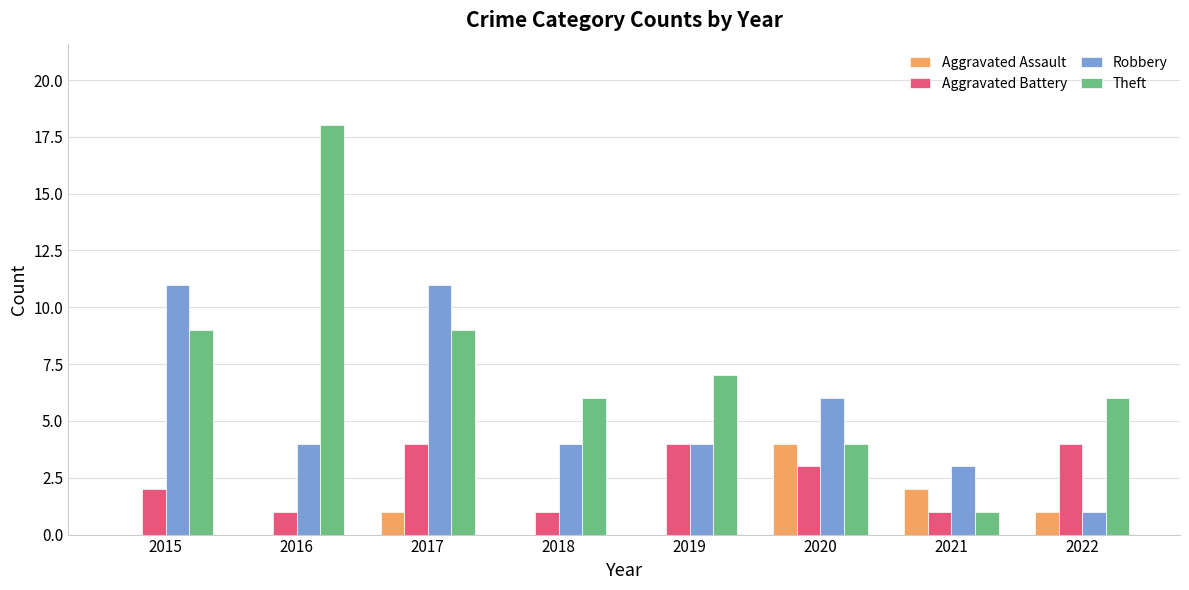

Reading left to right, transcribe all the data shown in this chart.

Aggravated Assault: 0	0	1	0	0	4	2	1
Aggravated Battery: 2	1	4	1	4	3	1	4
Robbery: 11	4	11	4	4	6	3	1
Theft: 9	18	9	6	7	4	1	6